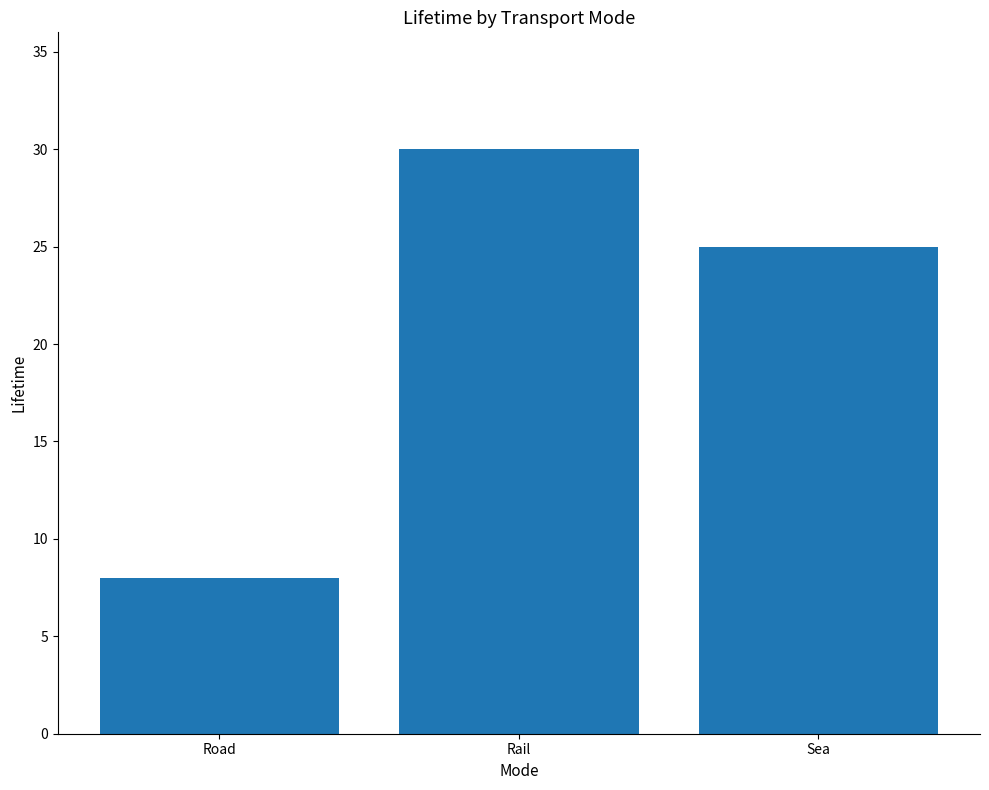

List the labels in order of value, largest first.

Rail, Sea, Road